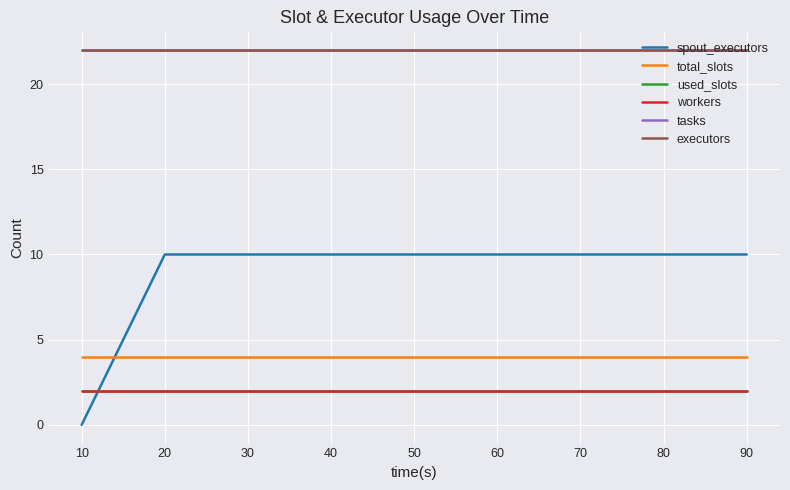

At how many categories does at least one series exceed 3?

9